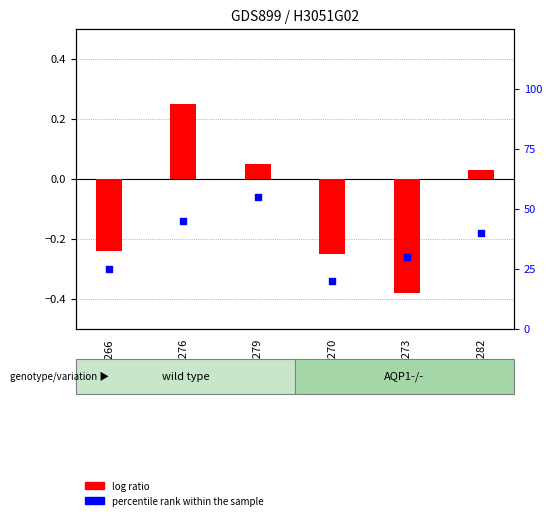

Which series contains the lowest Y value?

log ratio